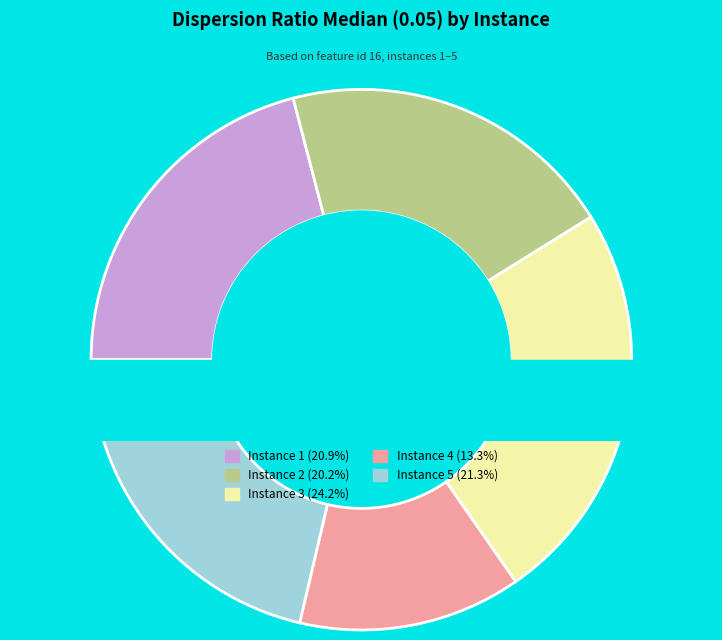

What is the total percentage of 4 and 3?

37.5%